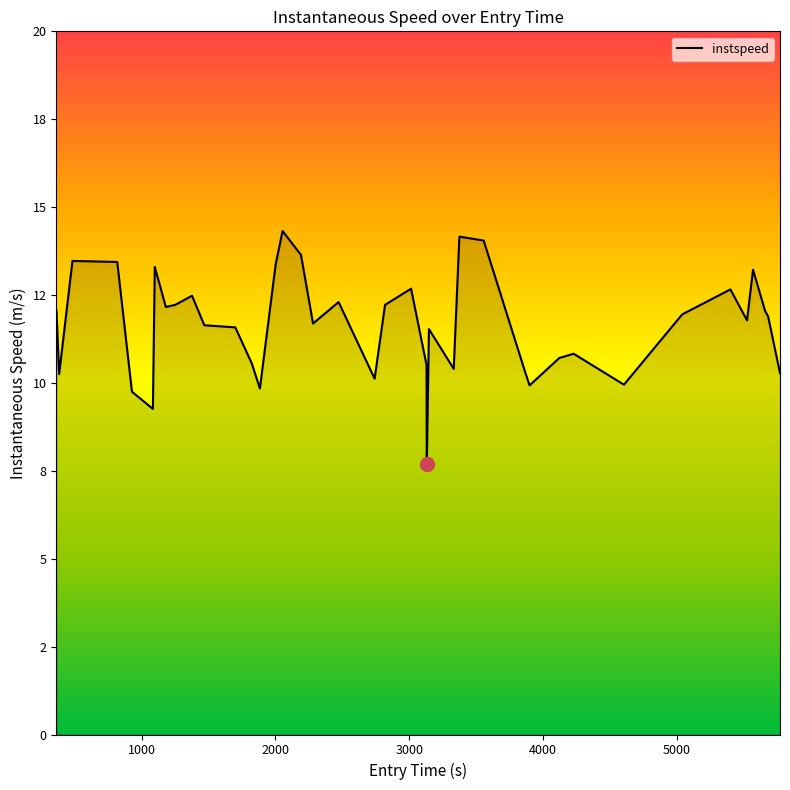

What is the value of the 32nd point from the left?

10.8